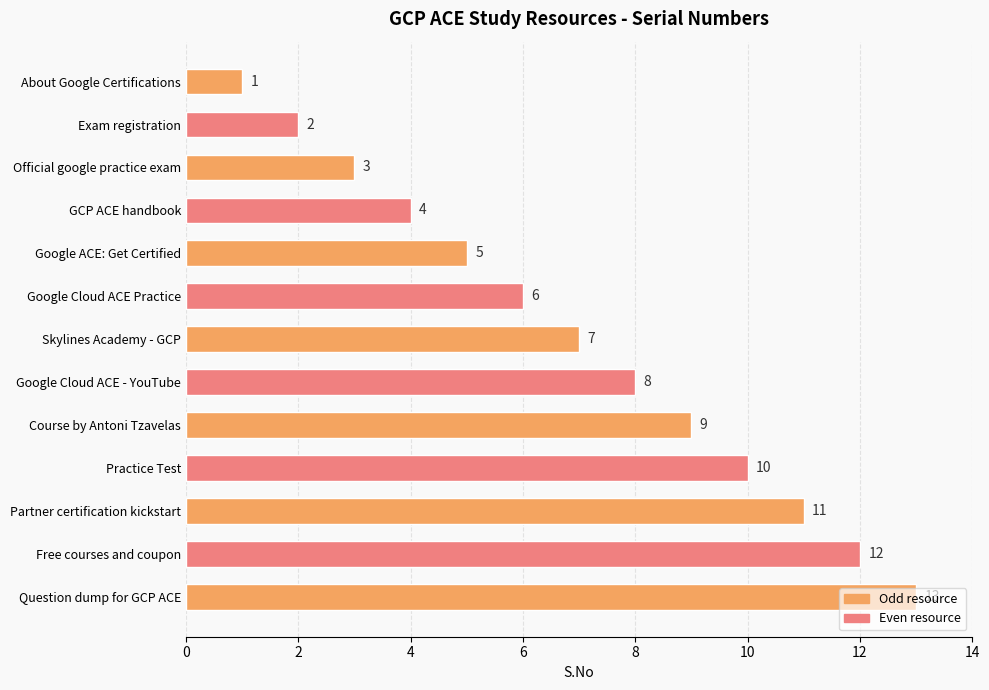

How many bars are there in total?

13